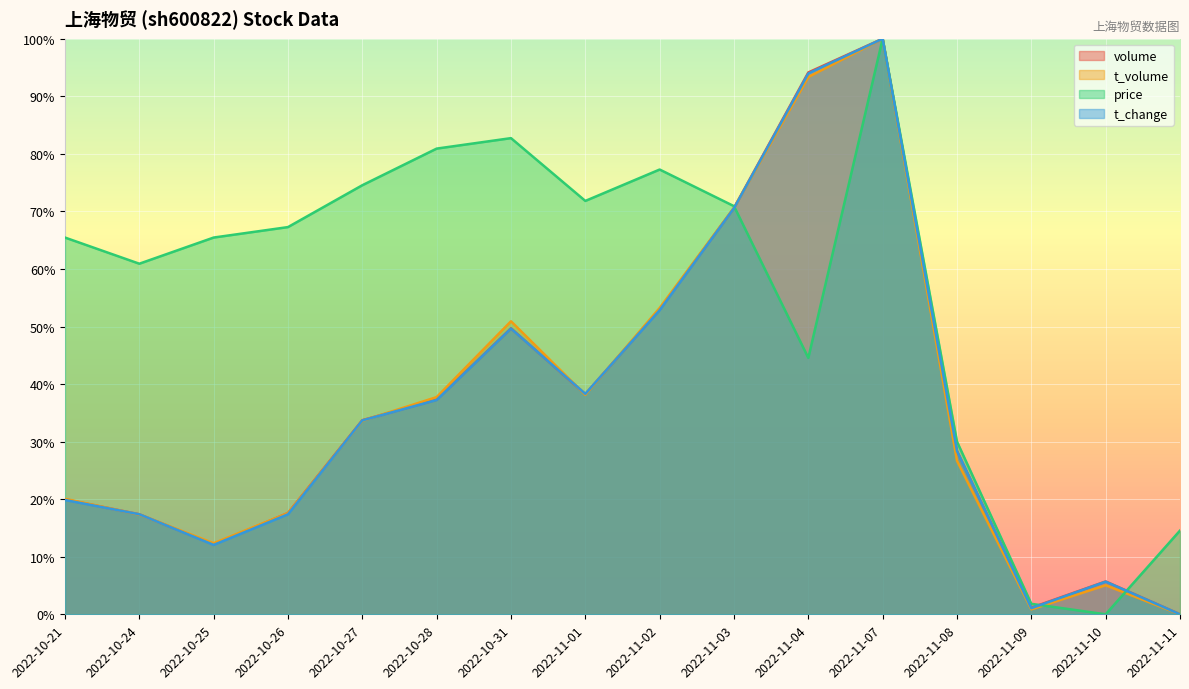

Which series has the widest spread of values?

volume